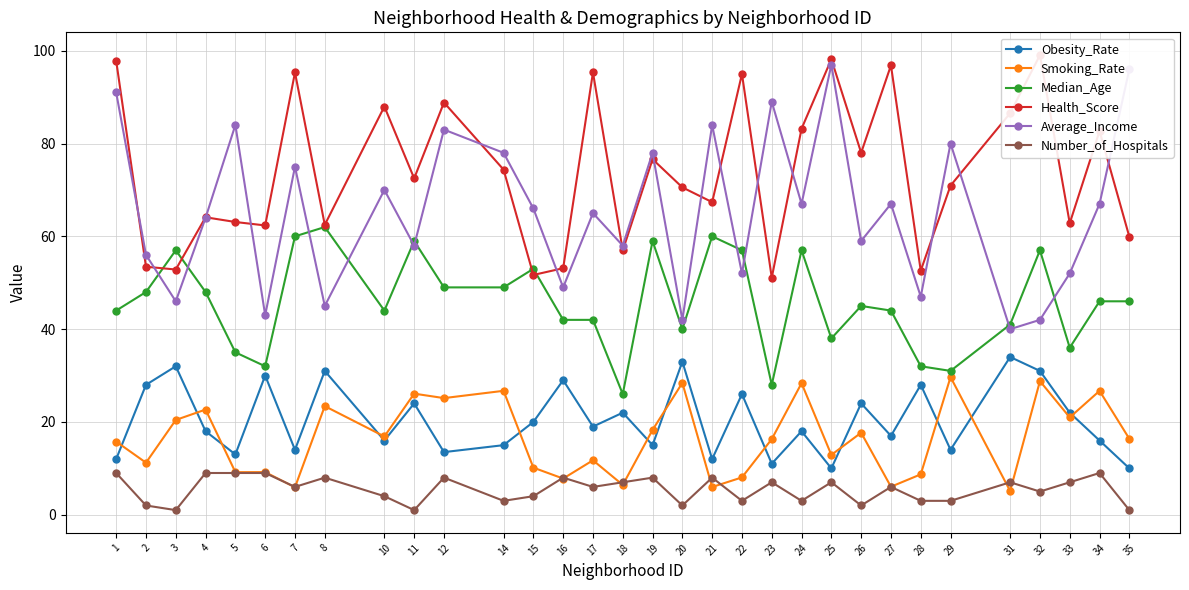

How many data points in Number_of_Hospitals are less than 6?

14